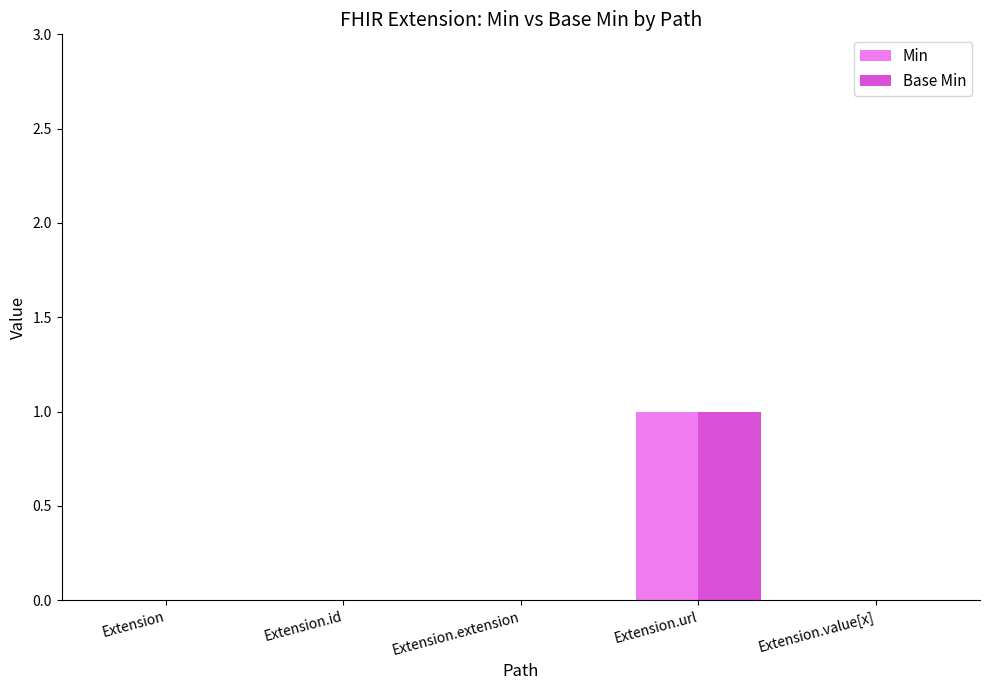

At which category is the sum across all series the highest?

Extension.url